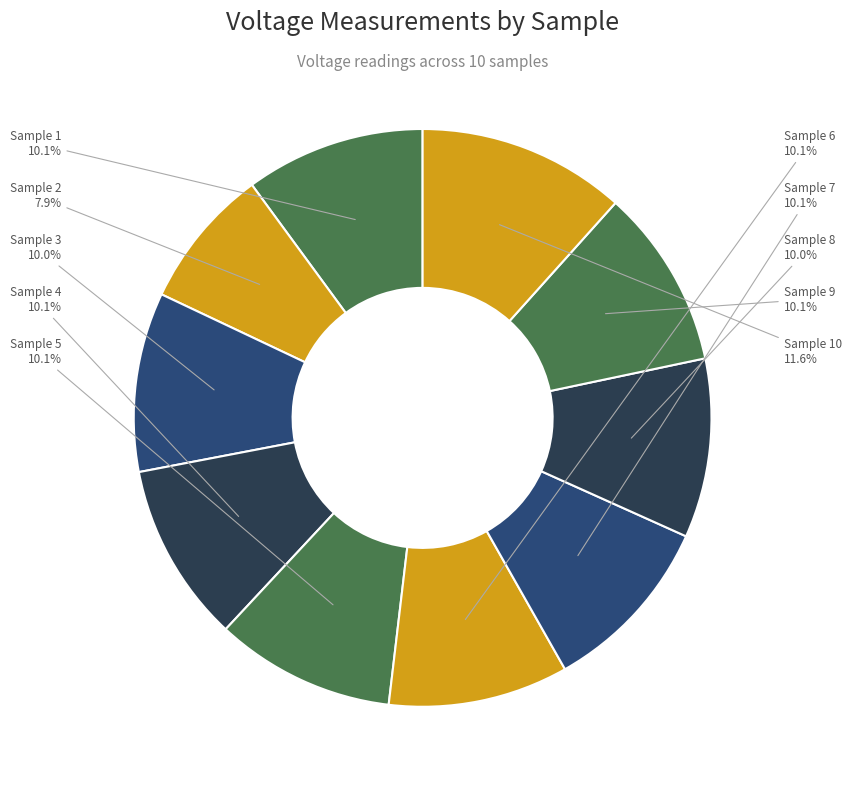

Is the sum of Sample 4 and Sample 8 greater than half?

No